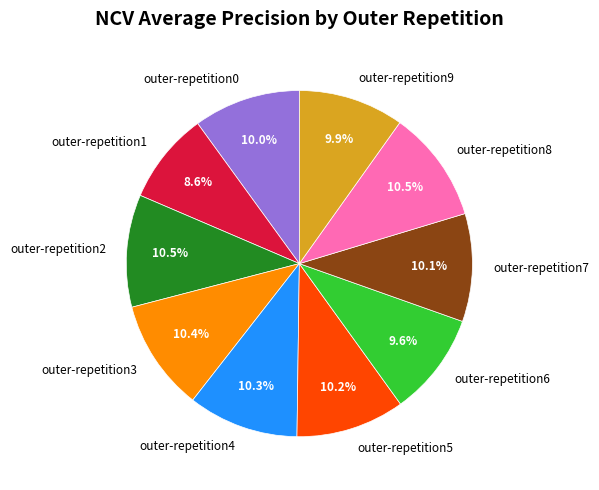

Which slice is the smallest?

outer-repetition1